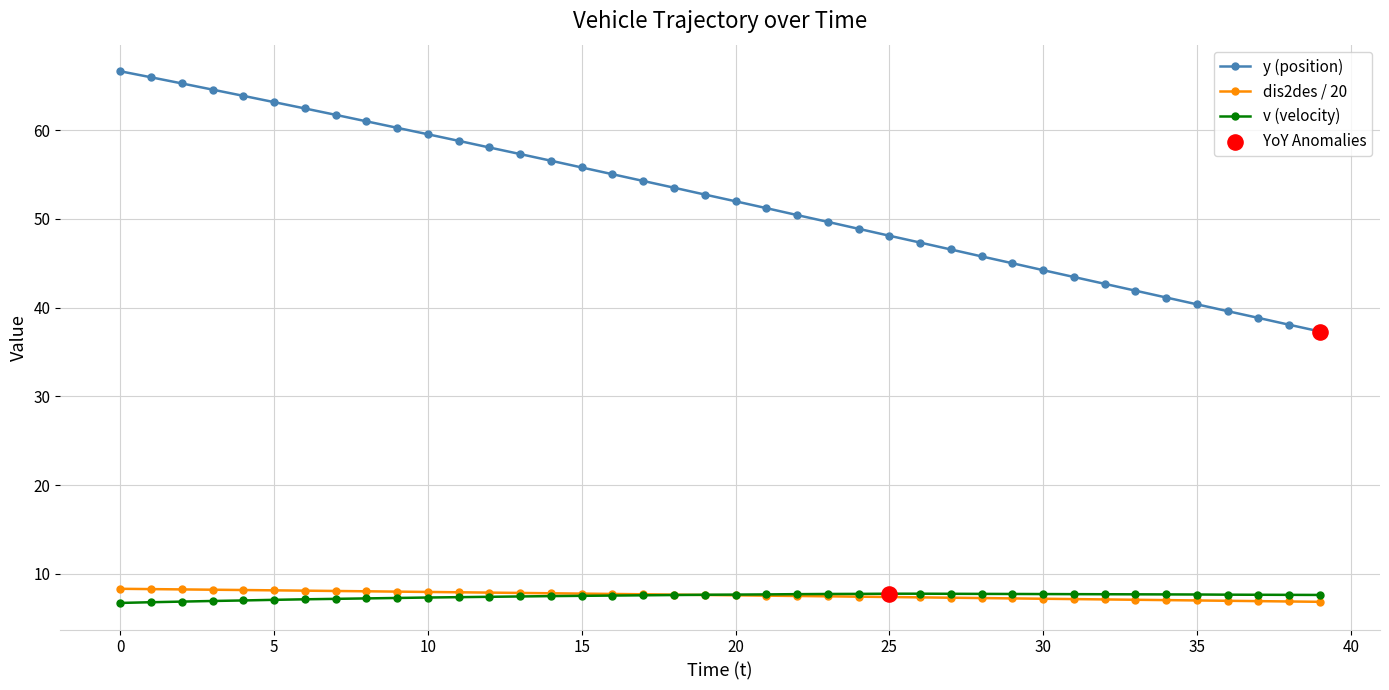

True or false: y (position) and v (velocity) intersect in this chart.

False